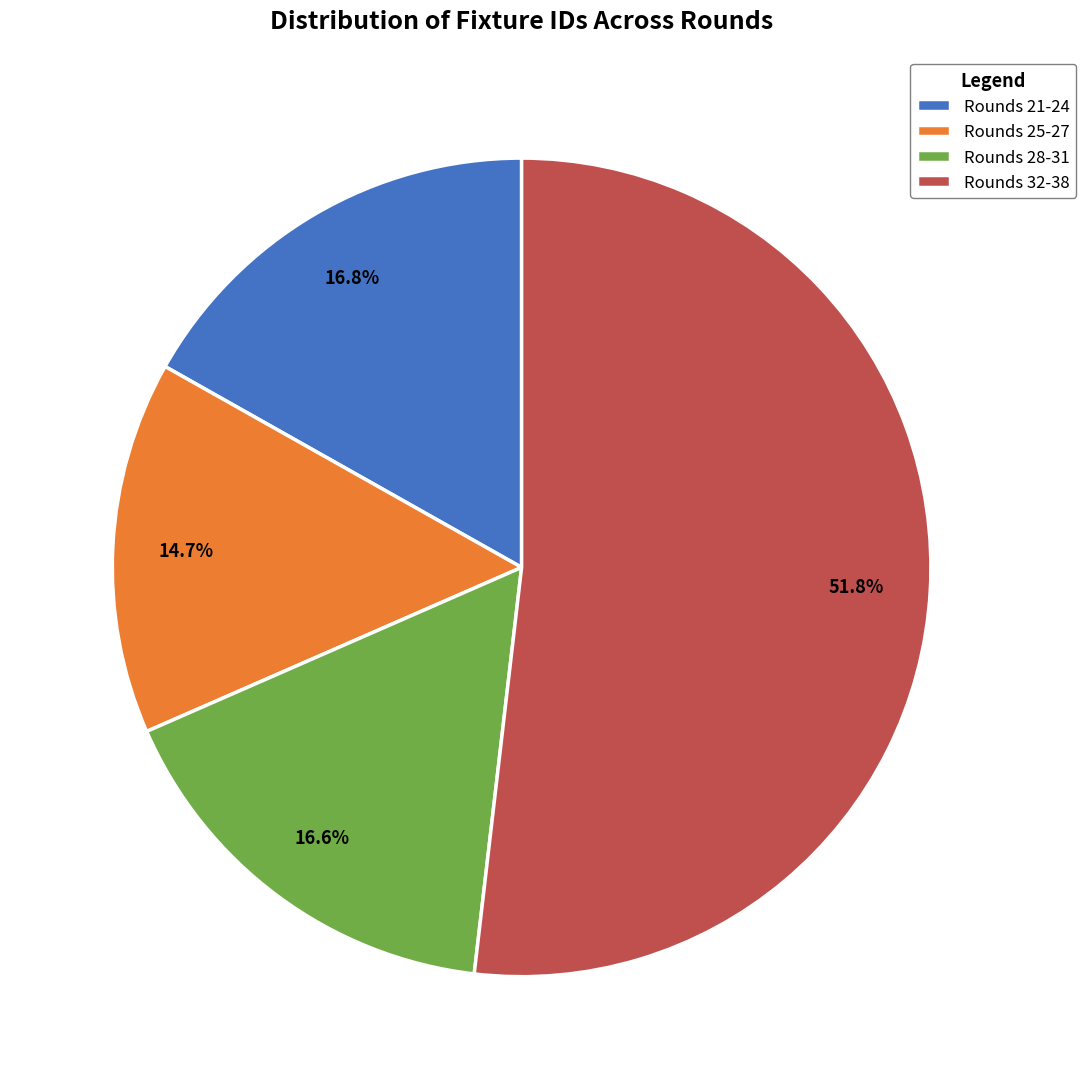

How many slices are in this pie chart?

4